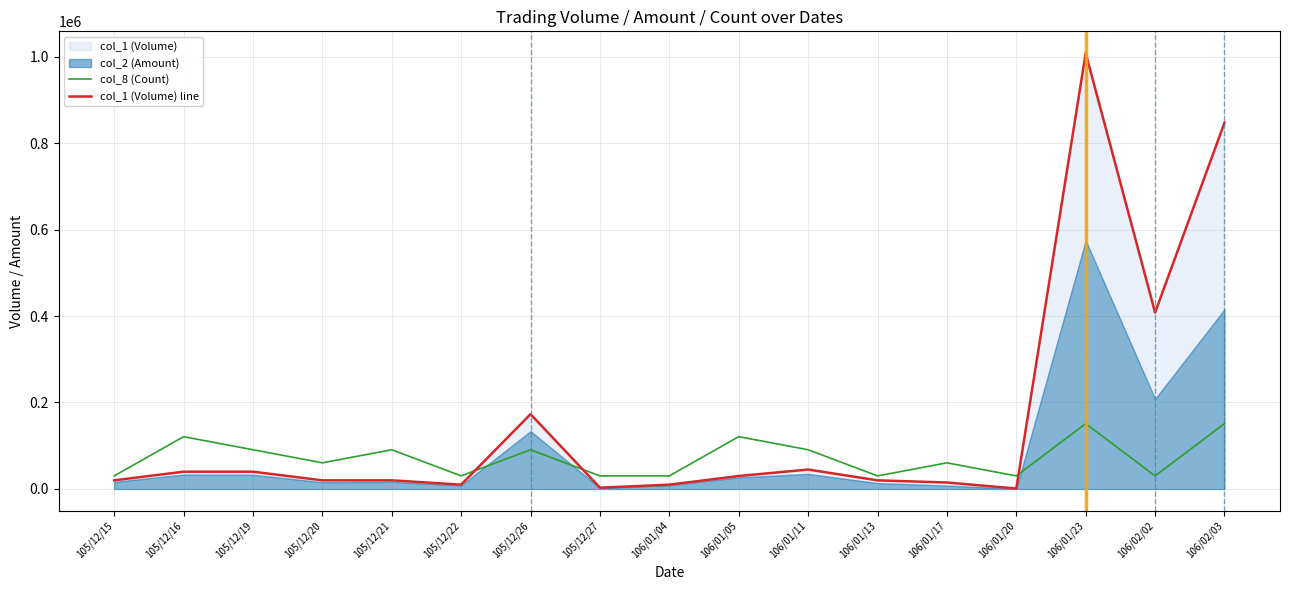

Reading left to right, what are all the values shown in this chart?

col_8 (Count): 30240	120960	90720	60480	90720	30240	90720	30240	30240	120960	90720	30240	60480	30240	151200	30240	151200
col_1 (Volume) line: 20000	40000	40000	20000	20000	10000	173000	3000	10000	30000	45000	20000	15000	1000	1008000	408000	847000